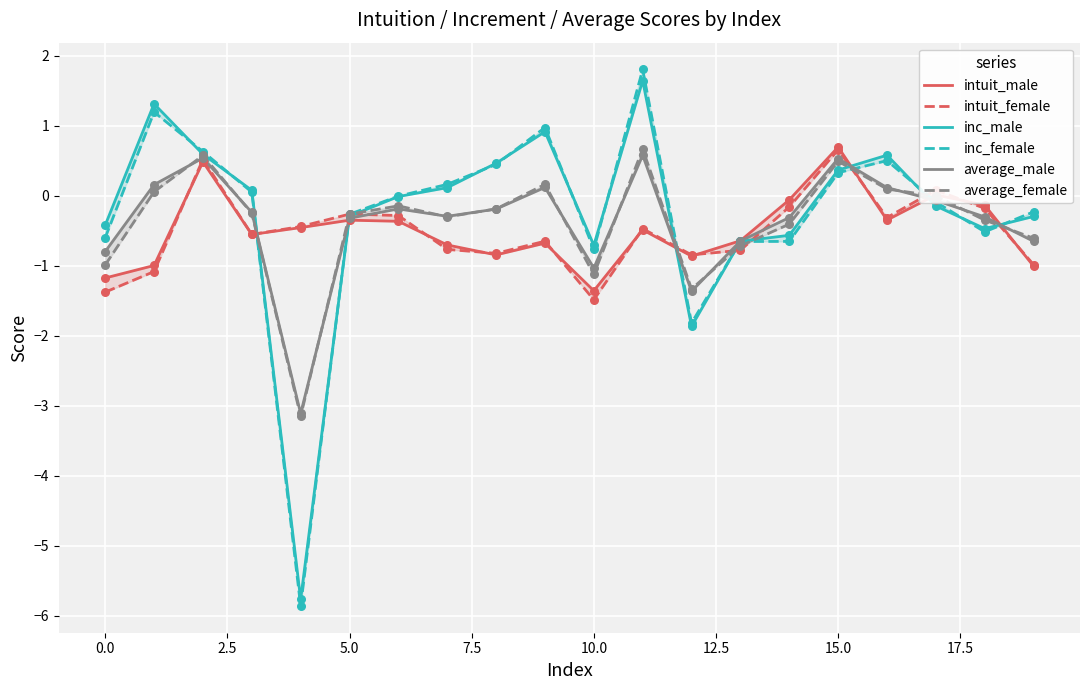

Which series reaches the minimum Y coordinate?

inc_female